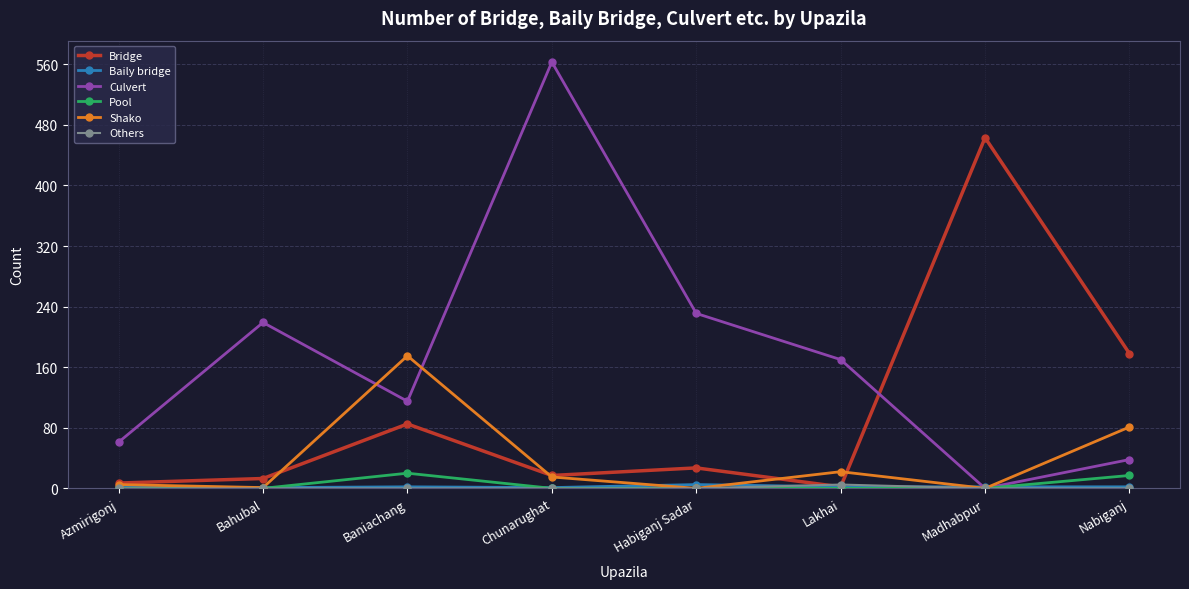

Does the chart display data point markers on the line(s)?

Yes